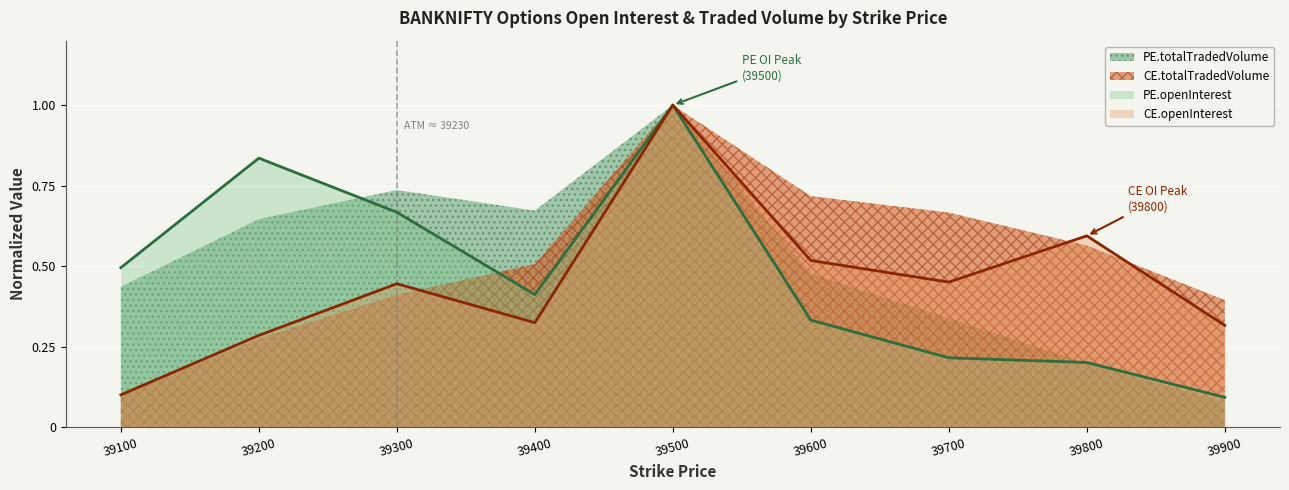

What are all the series names shown in the legend?

PE.totalTradedVolume, CE.totalTradedVolume, PE.openInterest, CE.openInterest